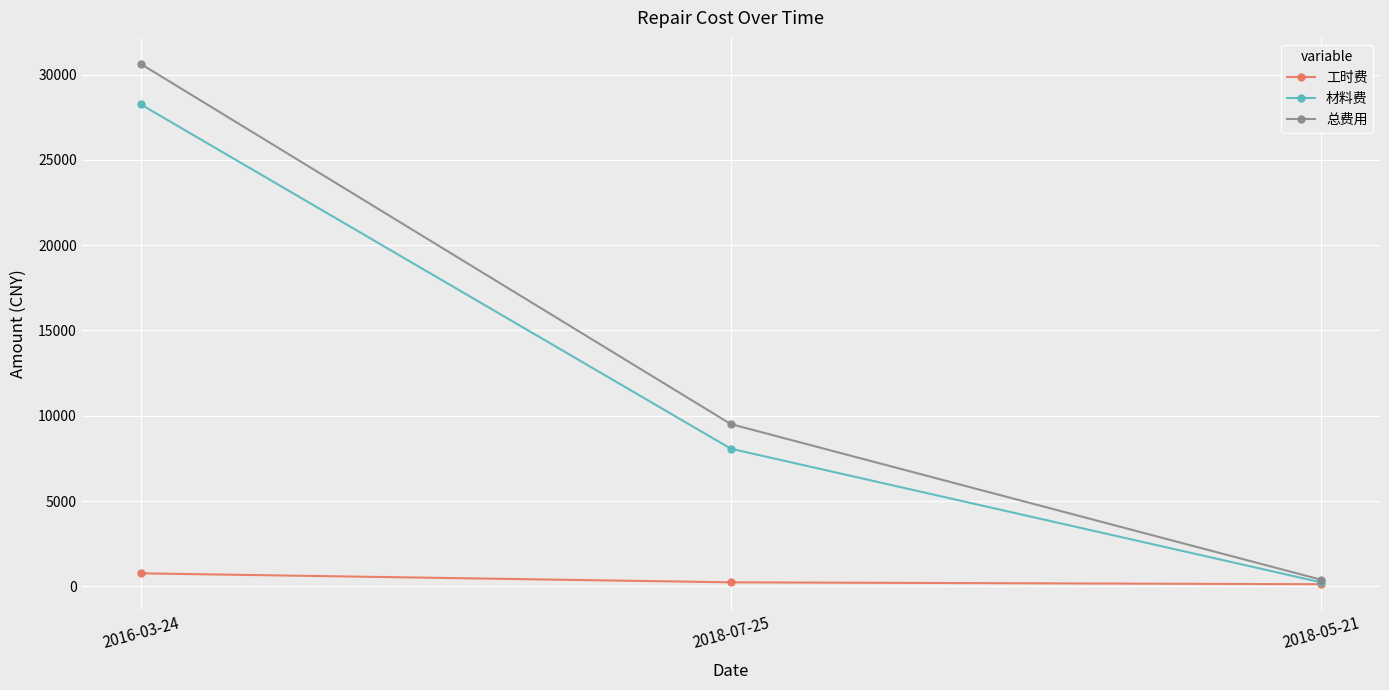

At which label does 材料费 first exceed 8067?

2016-03-24